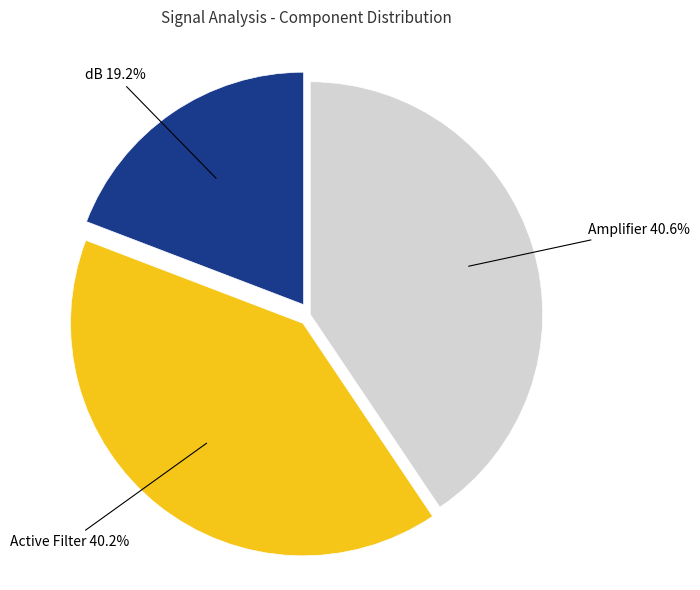

How many segments does this pie chart have?

3